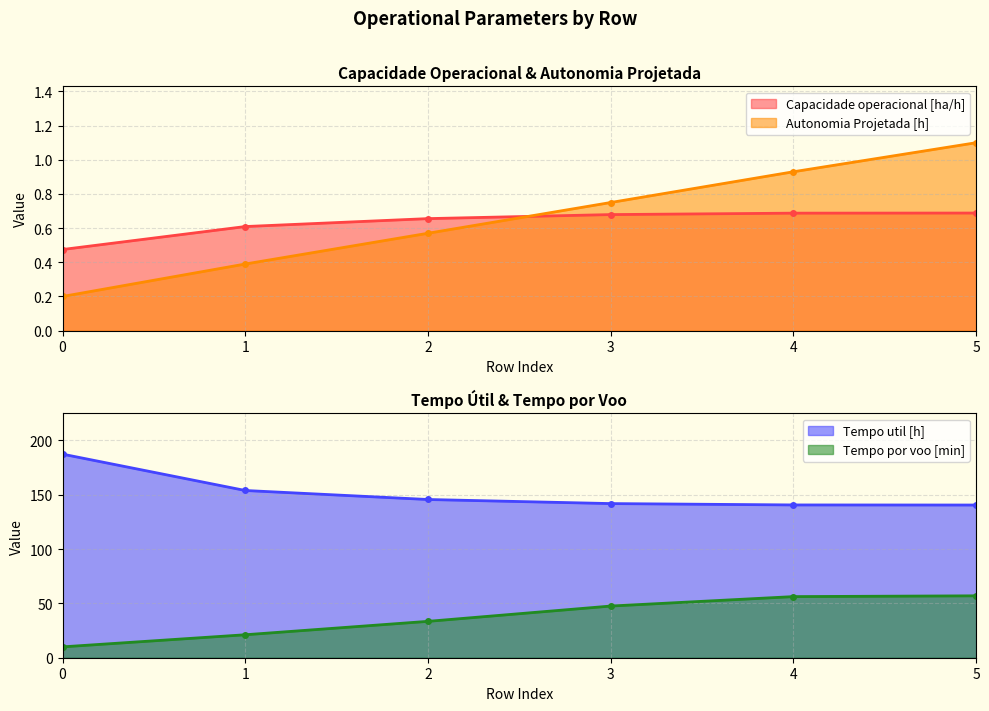

Between which two adjacent categories do Capacidade operacional [ha/h] and Autonomia Projetada [h] first intersect?

2 and 3